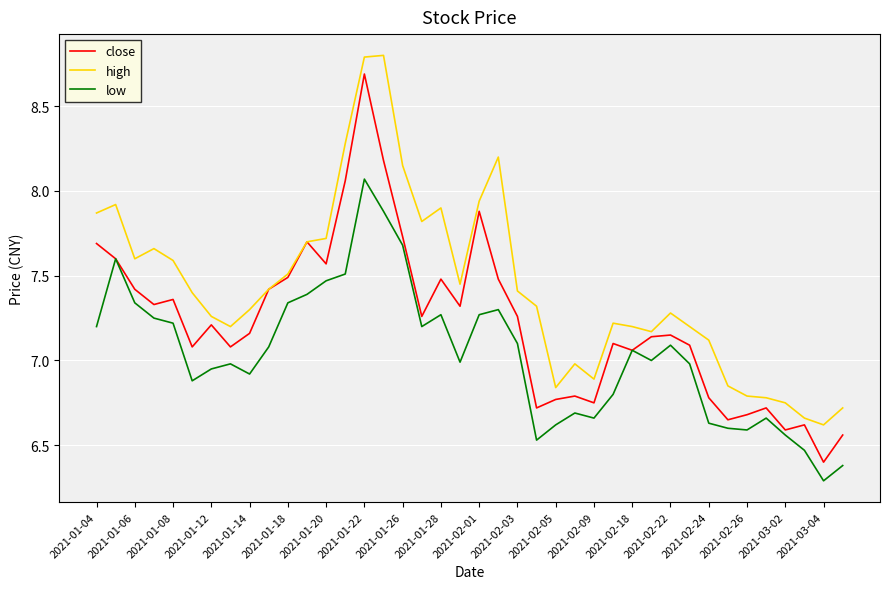

True or false: low and high intersect in this chart.

False